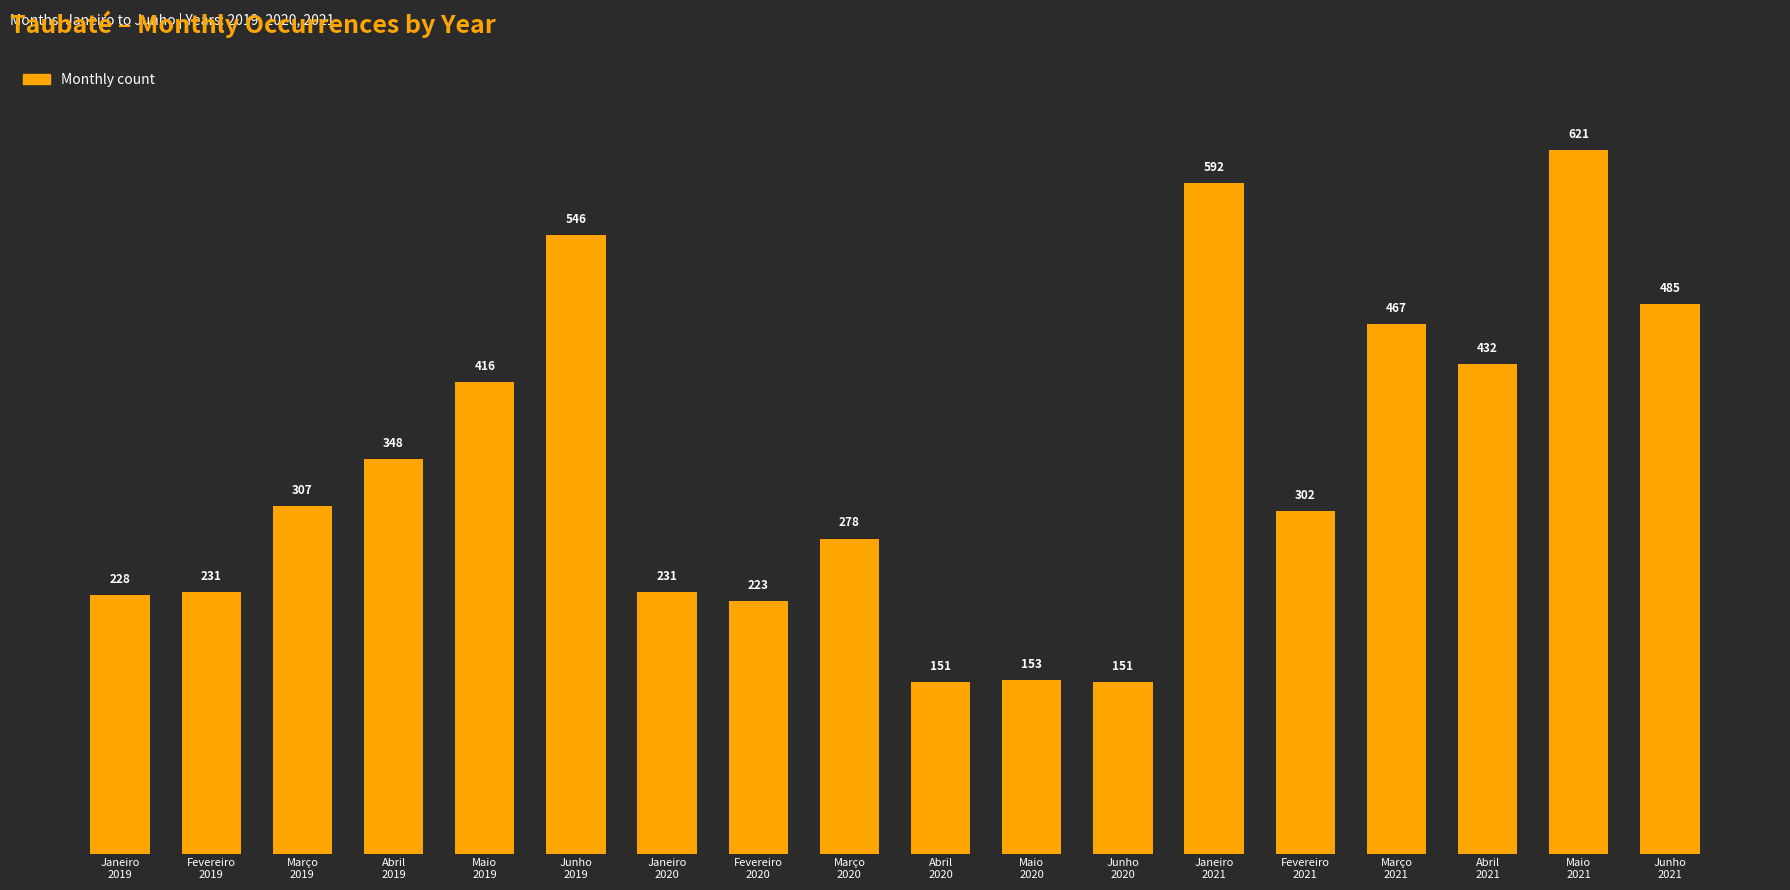

Which has a higher value, Junho
2020 or Abril
2021?

Abril
2021